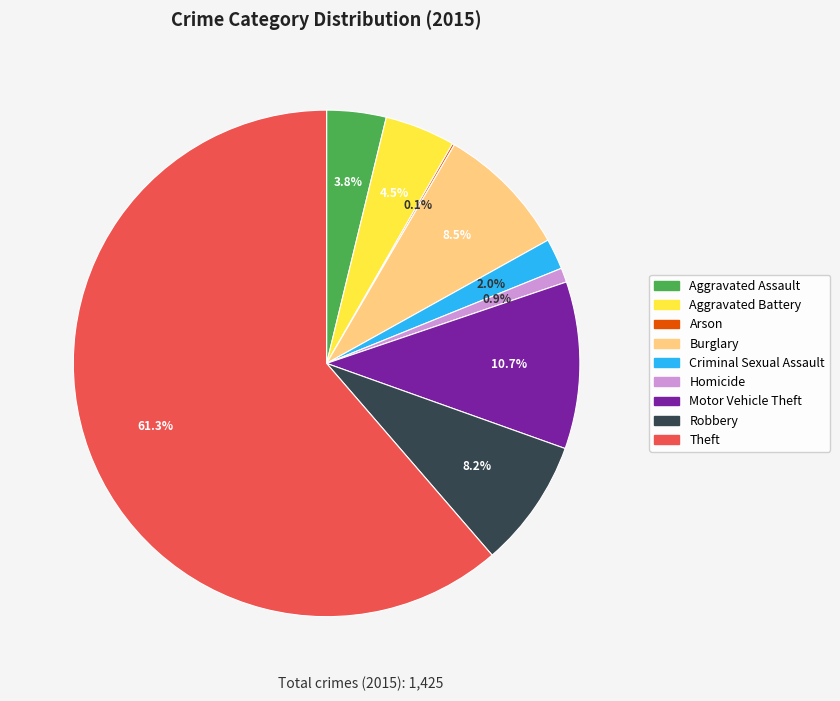

Is there a majority slice in this chart?

Yes